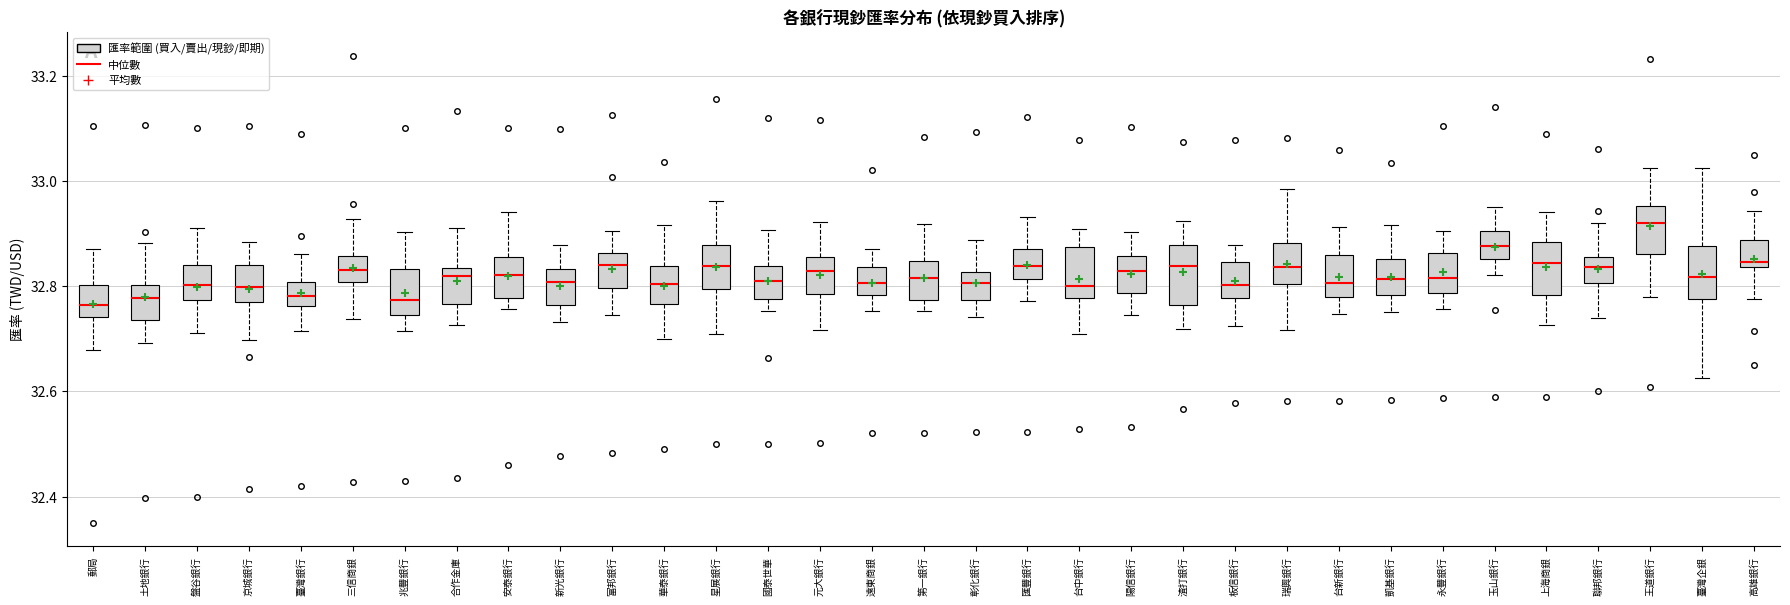

Reading left to right, read every box against the y-axis: the position of its median line, the range the box covers, and the ends of its whiskers. The values are not printed on the chart, so give them approximately, as read against the axis.

郵局: median 32.76, box 32.74 to 32.80, whiskers 32.68 to 32.88
土地銀行: median 32.78, box 32.74 to 32.80, whiskers 32.70 to 32.88
盤谷銀行: median 32.80, box 32.78 to 32.84, whiskers 32.72 to 32.92
京城銀行: median 32.80, box 32.78 to 32.84, whiskers 32.70 to 32.88
臺灣銀行: median 32.78, box 32.76 to 32.80, whiskers 32.72 to 32.86
三信商銀: median 32.84, box 32.80 to 32.86, whiskers 32.74 to 32.92
兆豐銀行: median 32.78, box 32.74 to 32.84, whiskers 32.72 to 32.90
合作金庫: median 32.82, box 32.76 to 32.84, whiskers 32.72 to 32.92
安泰銀行: median 32.82, box 32.78 to 32.86, whiskers 32.76 to 32.94
新光銀行: median 32.80, box 32.76 to 32.84, whiskers 32.74 to 32.88
富邦銀行: median 32.84, box 32.80 to 32.86, whiskers 32.74 to 32.90
華泰銀行: median 32.80, box 32.76 to 32.84, whiskers 32.70 to 32.92
星展銀行: median 32.84, box 32.80 to 32.88, whiskers 32.70 to 32.96
國泰世華: median 32.80, box 32.78 to 32.84, whiskers 32.76 to 32.90
元大銀行: median 32.82, box 32.78 to 32.86, whiskers 32.72 to 32.92
遠東商銀: median 32.80, box 32.78 to 32.84, whiskers 32.76 to 32.88
第一銀行: median 32.82, box 32.78 to 32.84, whiskers 32.76 to 32.92
彰化銀行: median 32.80, box 32.78 to 32.82, whiskers 32.74 to 32.88
匯豐銀行: median 32.84, box 32.82 to 32.88, whiskers 32.78 to 32.94
台中銀行: median 32.80, box 32.78 to 32.88, whiskers 32.70 to 32.90
陽信銀行: median 32.82, box 32.78 to 32.86, whiskers 32.74 to 32.90
渣打銀行: median 32.84, box 32.76 to 32.88, whiskers 32.72 to 32.92
板信銀行: median 32.80, box 32.78 to 32.84, whiskers 32.72 to 32.88
瑞興銀行: median 32.84, box 32.80 to 32.88, whiskers 32.72 to 32.98
台新銀行: median 32.80, box 32.78 to 32.86, whiskers 32.74 to 32.92
凱基銀行: median 32.82, box 32.78 to 32.86, whiskers 32.76 to 32.92
永豐銀行: median 32.82, box 32.78 to 32.86, whiskers 32.76 to 32.90
玉山銀行: median 32.88, box 32.86 to 32.90, whiskers 32.82 to 32.94
上海商銀: median 32.84, box 32.78 to 32.88, whiskers 32.72 to 32.94
聯邦銀行: median 32.84, box 32.80 to 32.86, whiskers 32.74 to 32.92
王道銀行: median 32.92, box 32.86 to 32.96, whiskers 32.78 to 33.02
臺灣企銀: median 32.82, box 32.78 to 32.88, whiskers 32.62 to 33.02
高雄銀行: median 32.84 (just above the box's lower edge), box 32.84 to 32.88, whiskers 32.78 to 32.94